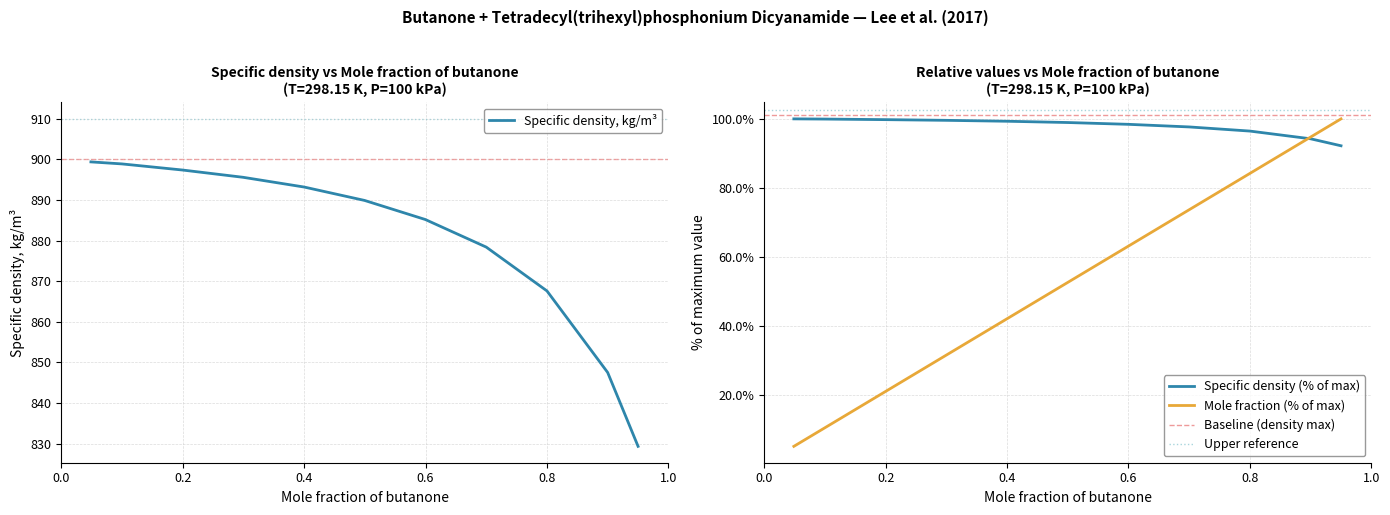

Is the value of Mole fraction of butanone at 0.9501 greater than the value of Specific density, kg/m3 at 0.1993?

No